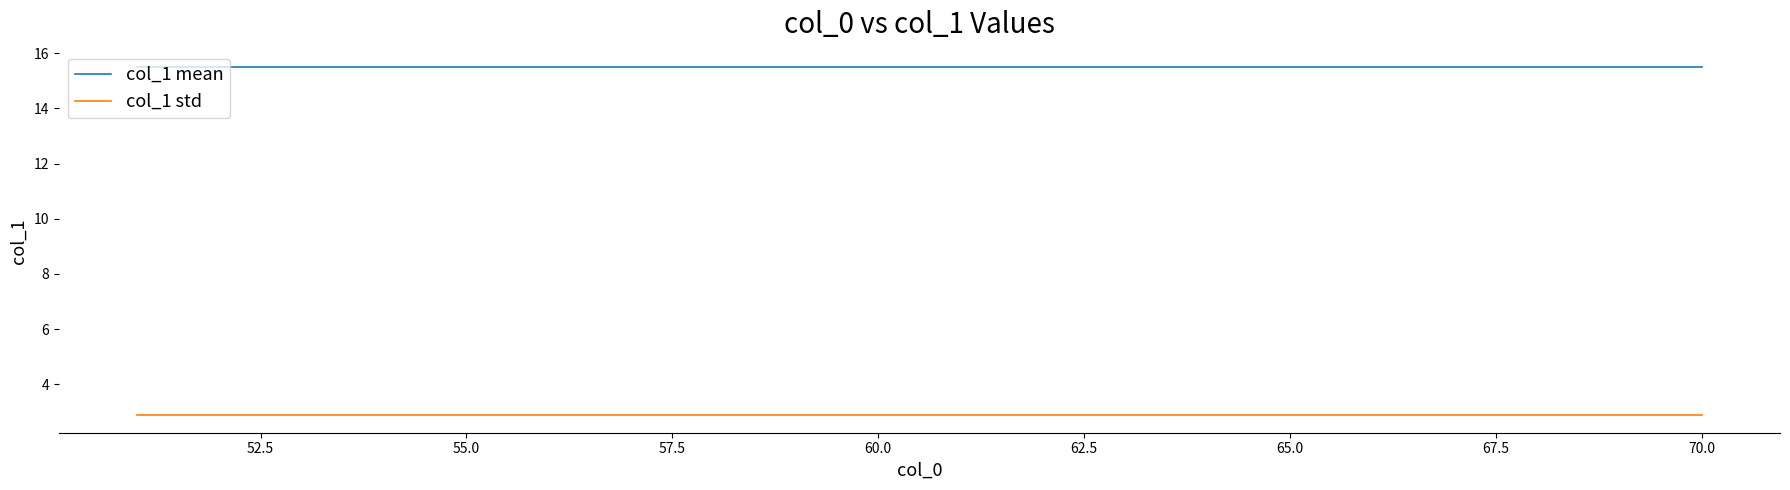

Which series has the largest total across all categories?

col_1 mean